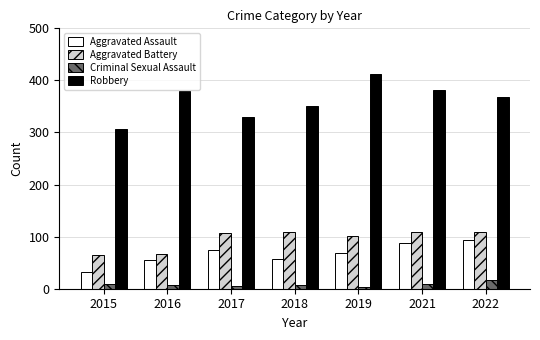

What is the difference between the second highest and second lowest values in the Robbery series?

53